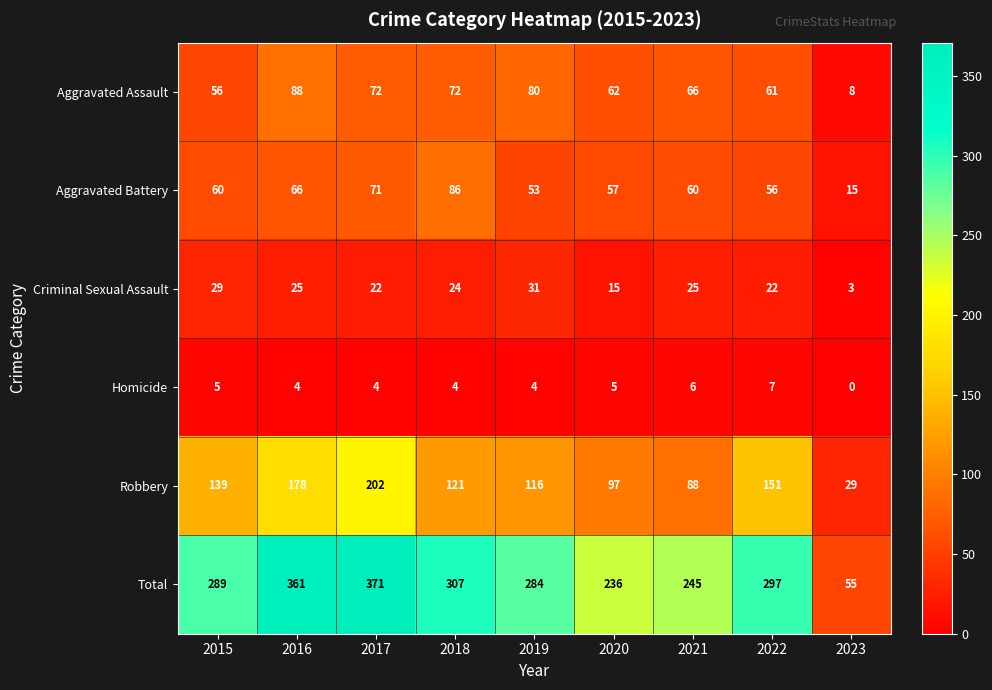

Which category has the highest value in the Robbery series?

2017